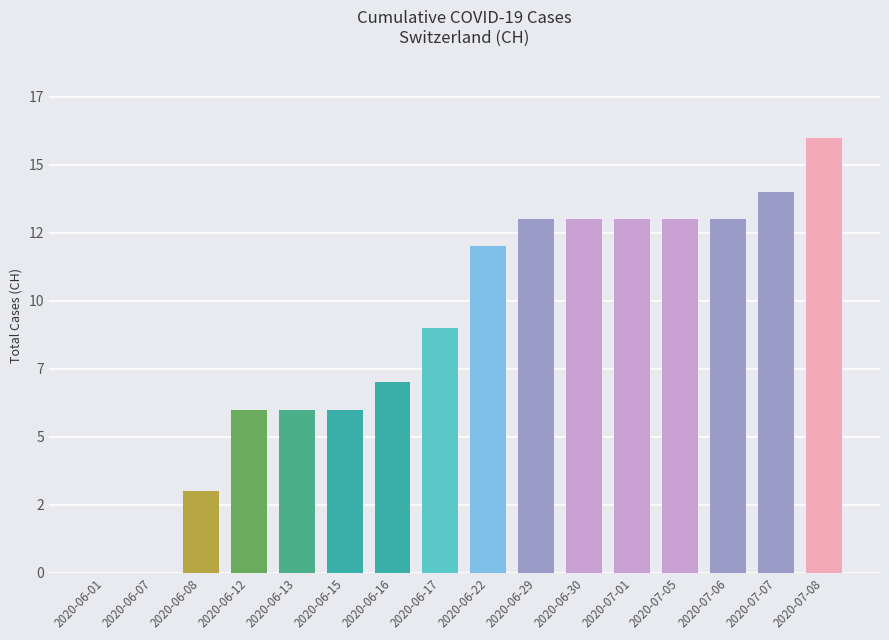

Are the bars horizontal?

No